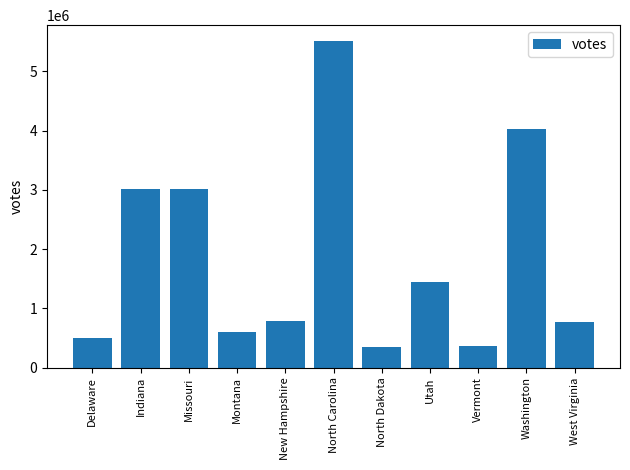

Which has a higher value, Washington or North Carolina?

North Carolina